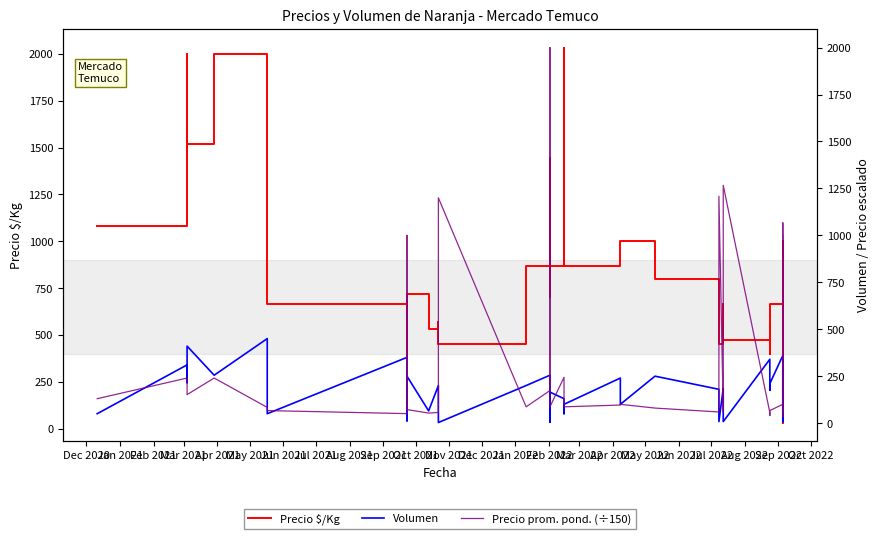

At which label does Precio $/Kg first exceed 700?

Dec 2020